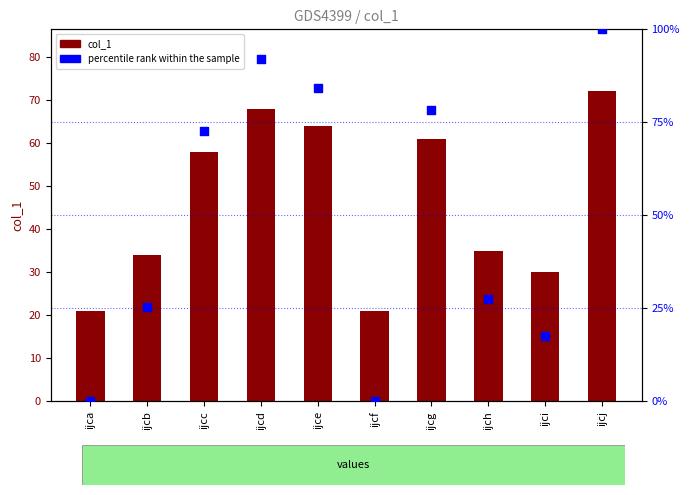

Which series has the largest Y range (max minus min)?

percentile rank within the sample